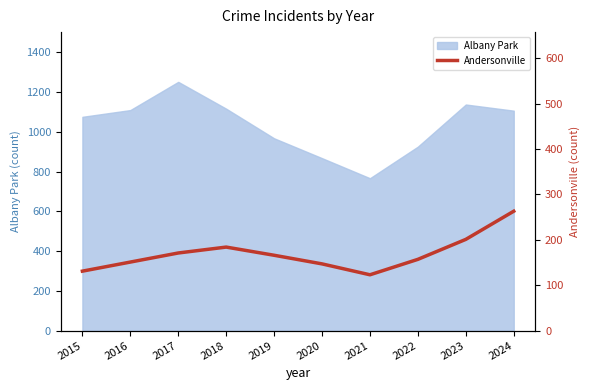

At which label does Albany Park reach its peak?

2017